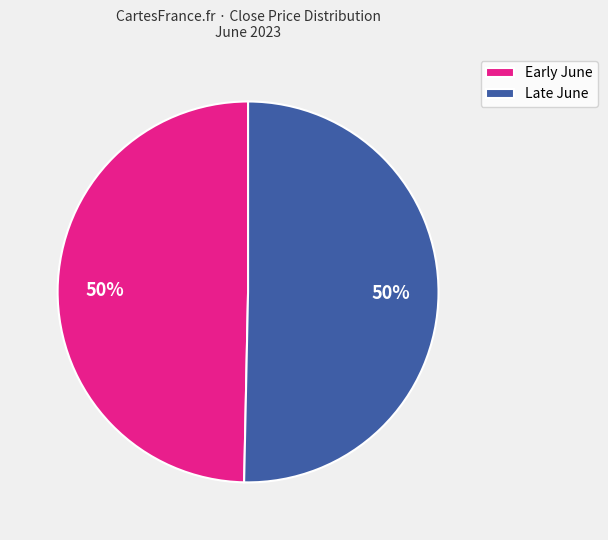

Approximately how many times larger is the value at Early June compared to Late June?

1.0